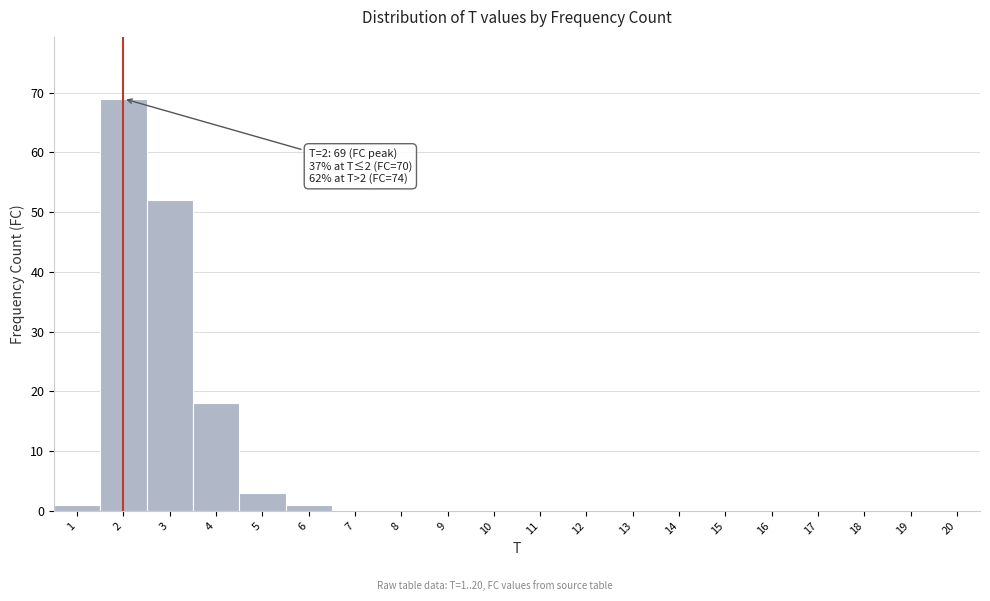

Which range on the x-axis has the tallest bar?

1.5 to 2.5